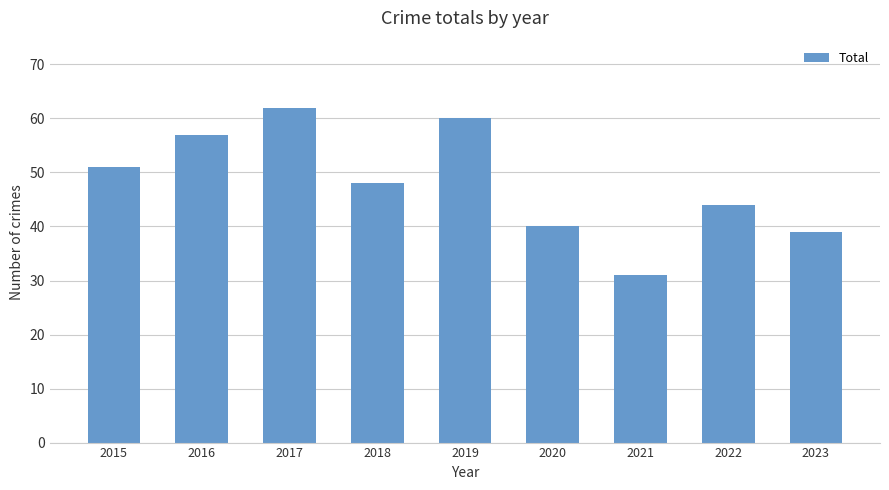

Is it true that the value at 2018 is 48?

True